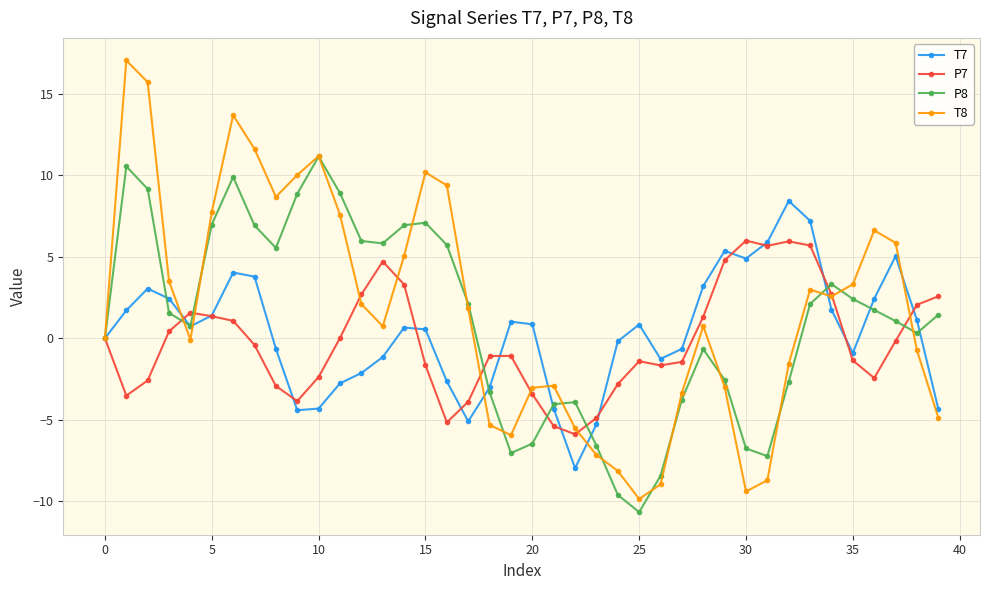

Is this an area chart (filled region under the line)?

No